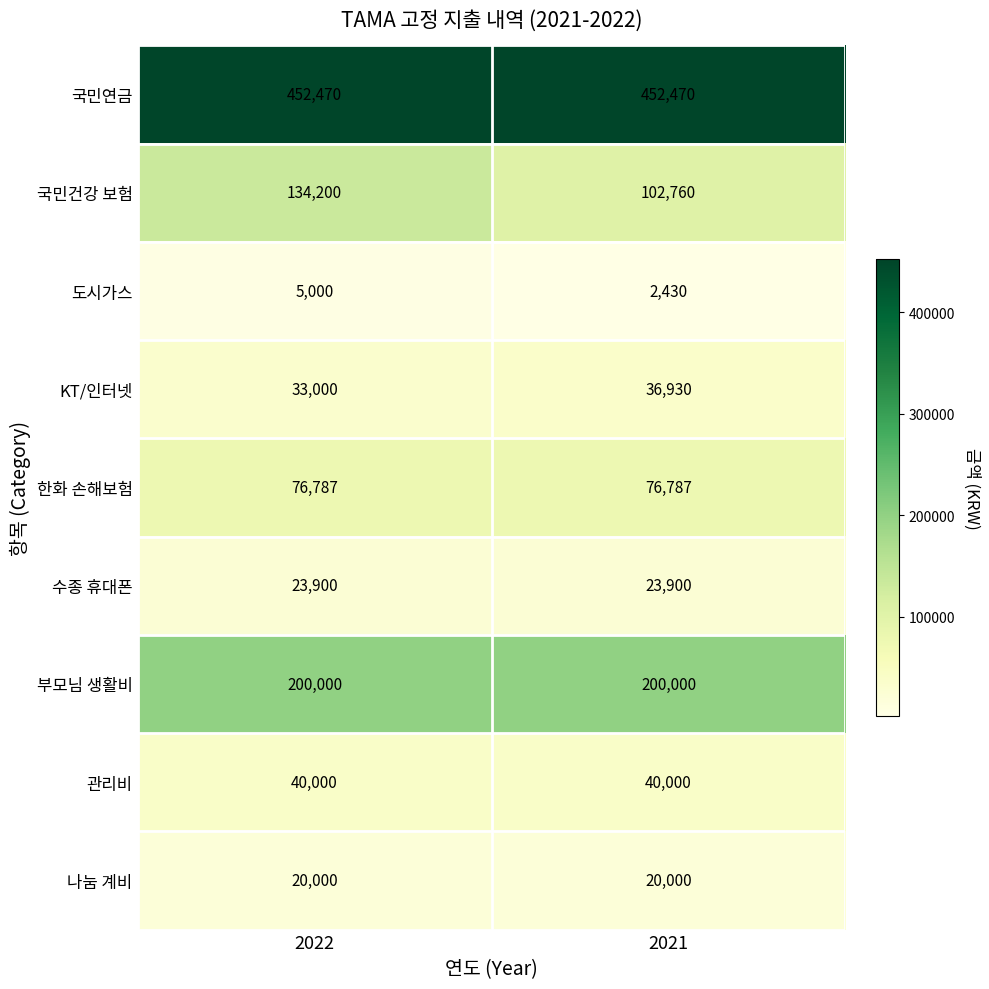

What is the total value across all series at 2021?

955277